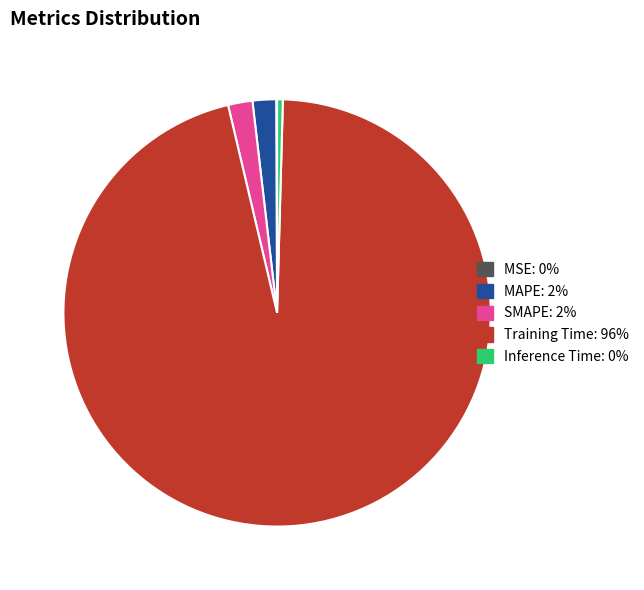

Is it true that Training Time is 96% of the pie?

True